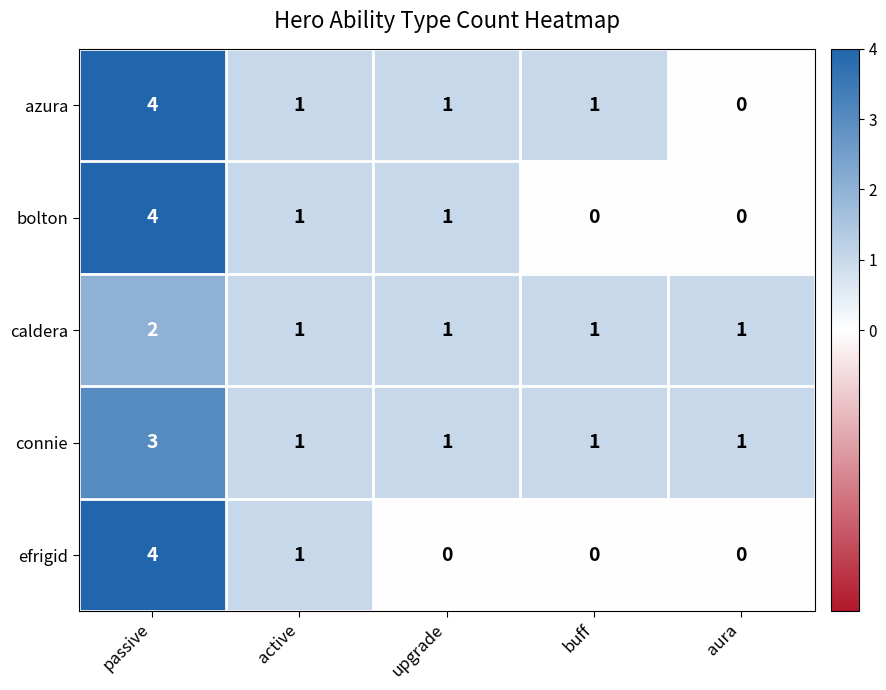

Reading left to right, transcribe all the data shown in this chart.

azura: passive=4	active=1	upgrade=1	buff=1	aura=0
bolton: passive=4	active=1	upgrade=1	buff=0	aura=0
caldera: passive=2	active=1	upgrade=1	buff=1	aura=1
connie: passive=3	active=1	upgrade=1	buff=1	aura=1
efrigid: passive=4	active=1	upgrade=0	buff=0	aura=0